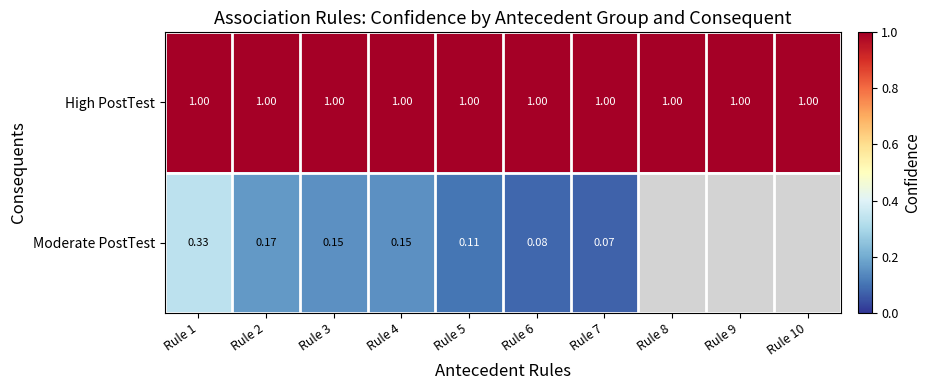

Is the value of Moderate PostTest at Rule 1 greater than the value of High PostTest at Rule 1?

No